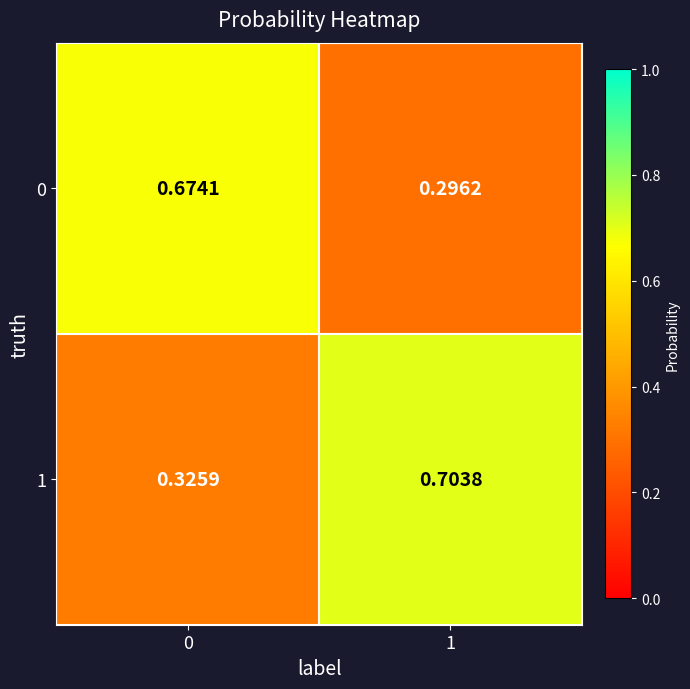

How many categories are shown in the chart?

2